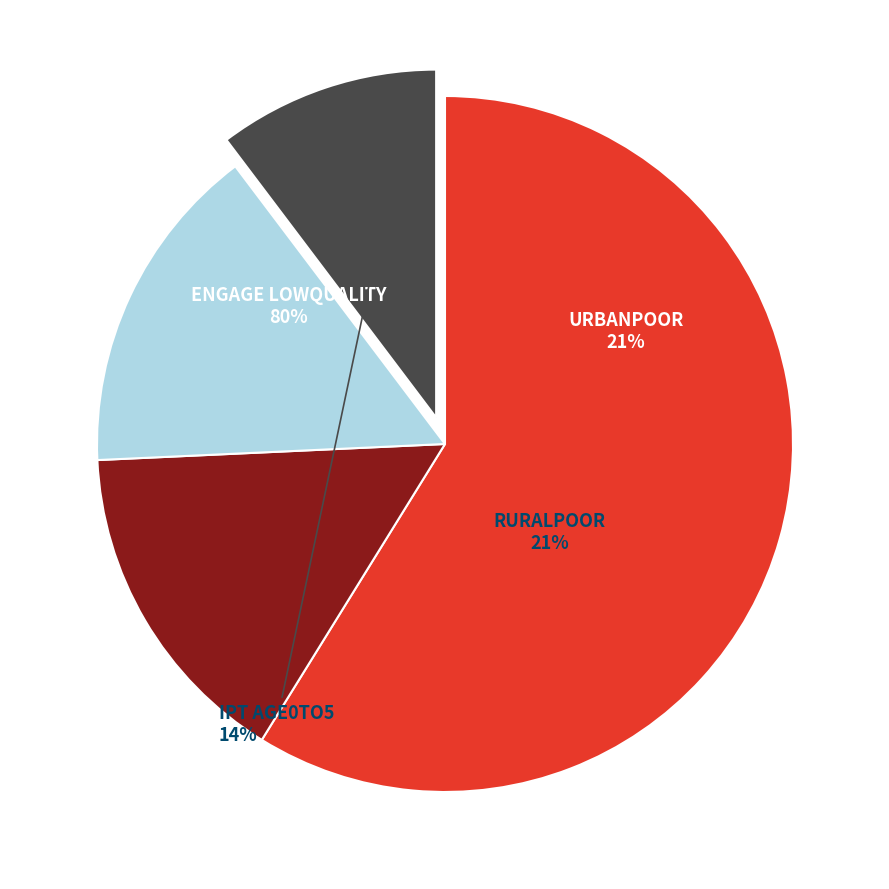

To the nearest percent, what is the difference between the largest and smallest slice percentages?

49%